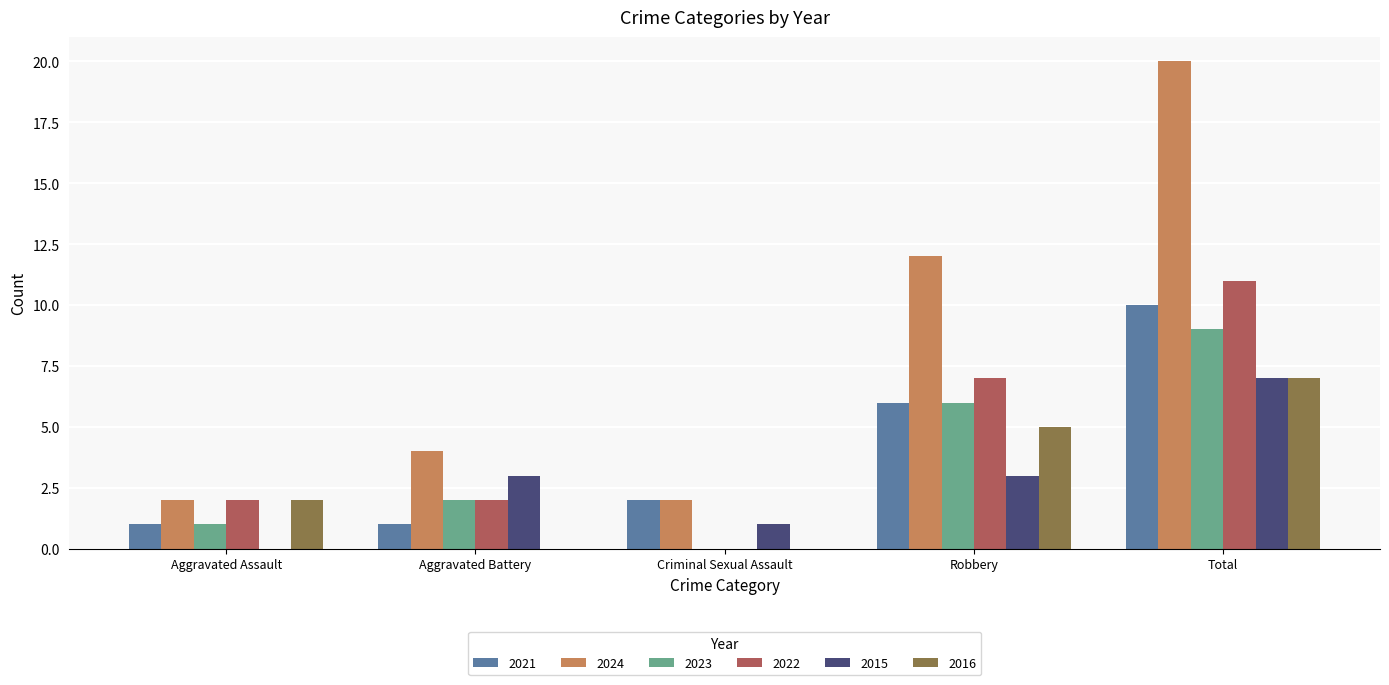

At which category does the chart reach its peak across all series?

Total